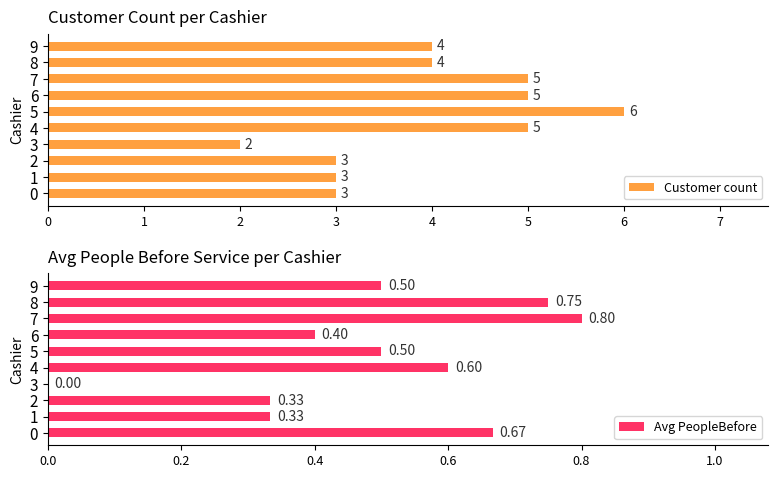

What is the sum of the Customer count values at 3 and 1?

5